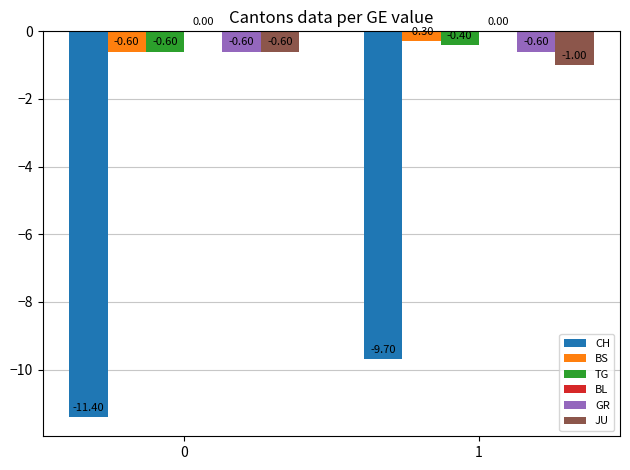

What is the difference between the highest and lowest values at 0?

10.8